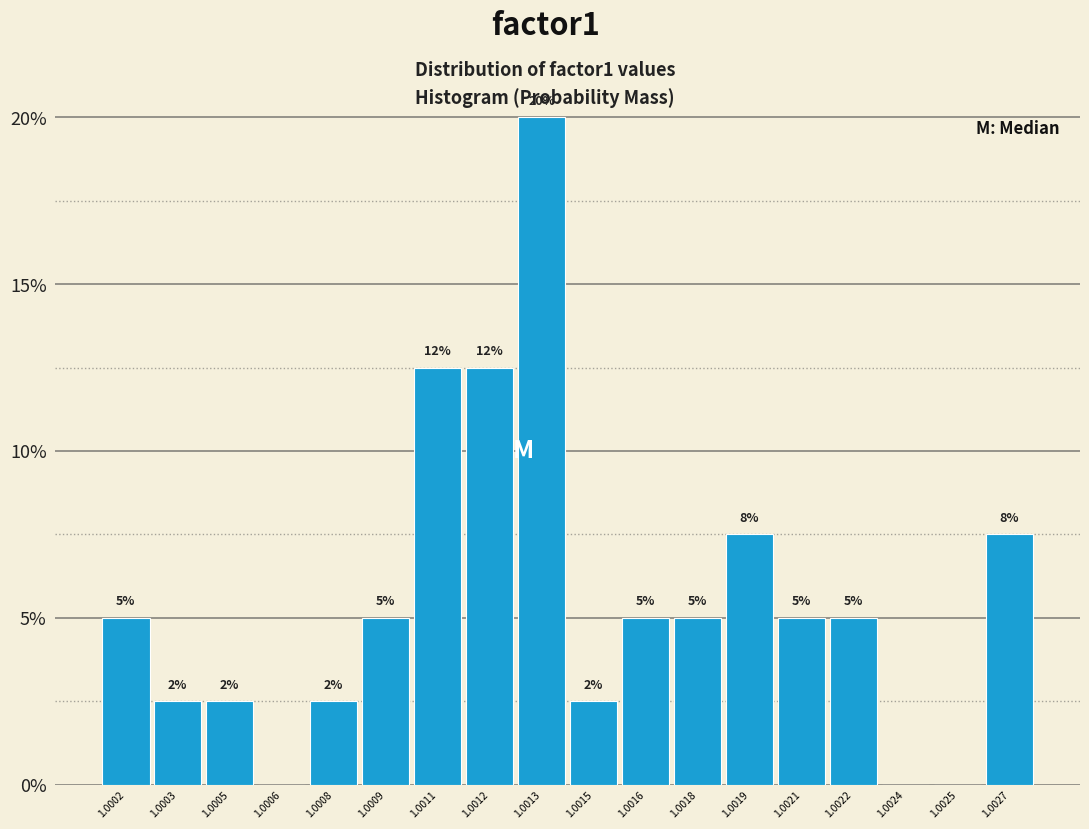

Are the bars horizontal?

No